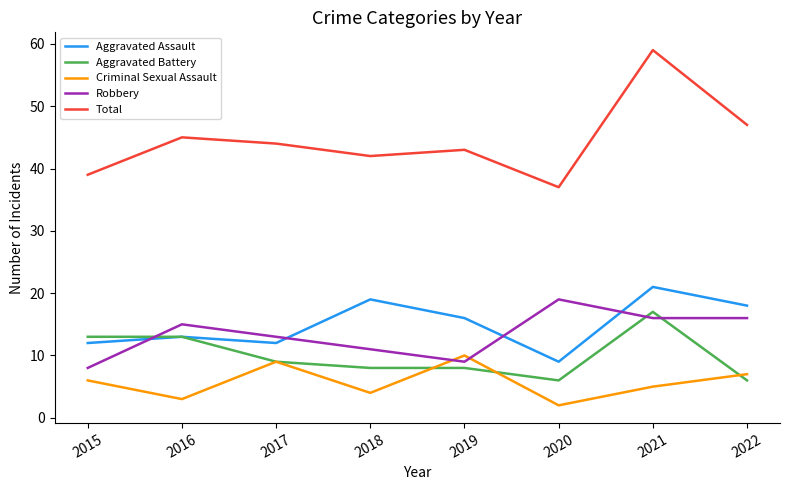

What is the difference between the highest and lowest values at 2017?

35